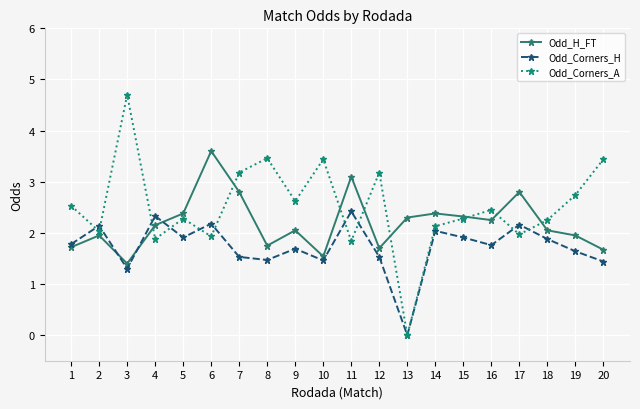

What is the value of the Odd_Corners_A point at the 2nd from the left?

2.0